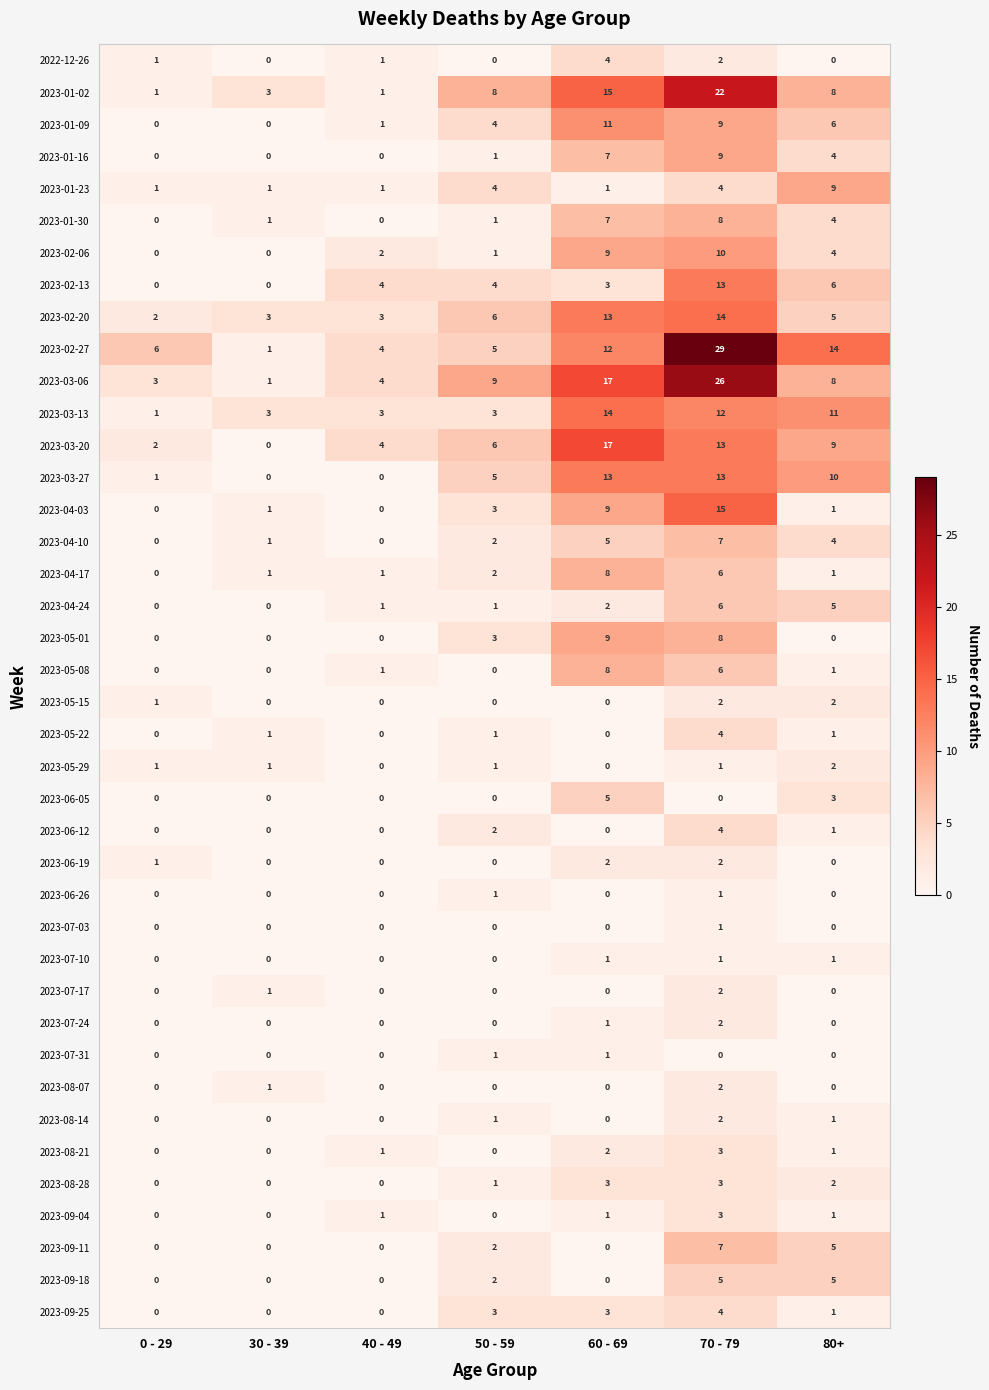

How many data points in 2023-04-17 are less than 1?

1